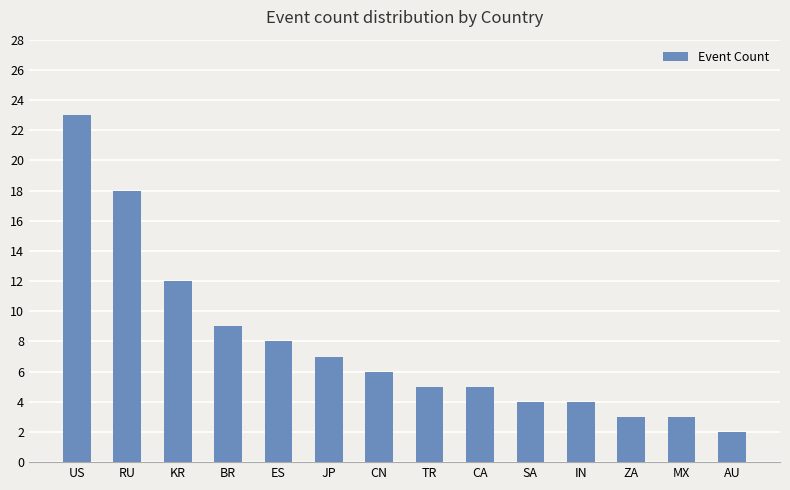

What is the difference between the maximum and minimum values?

21